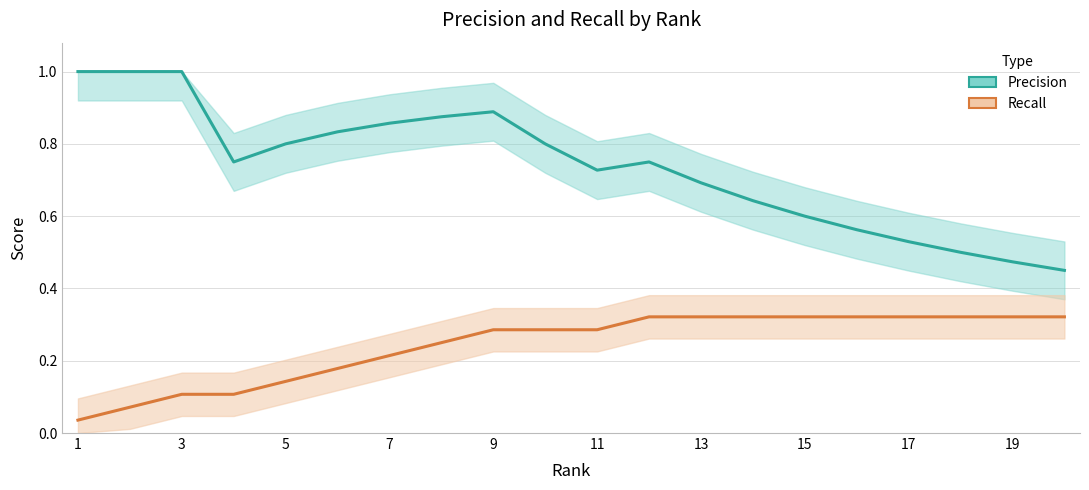

Which category has the highest value in the Precision series?

1